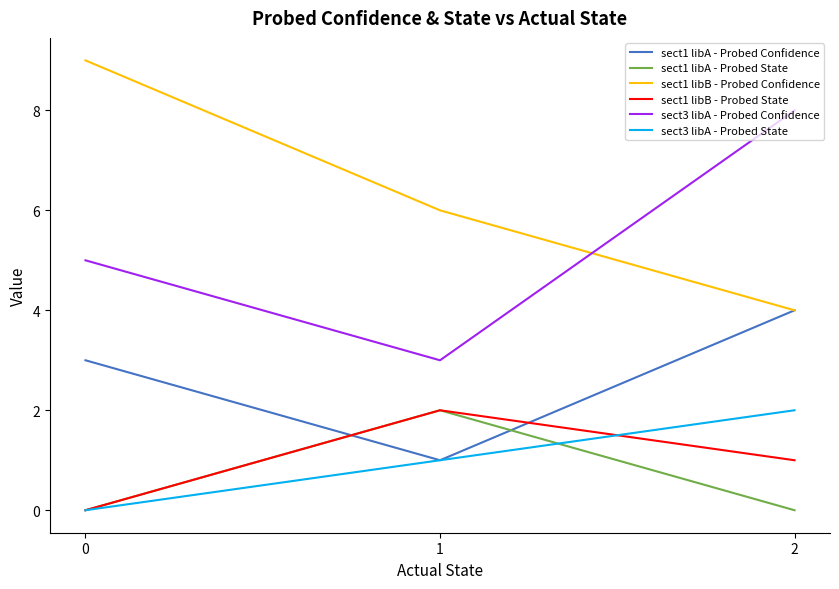

What is the total value across all series at 0?

17